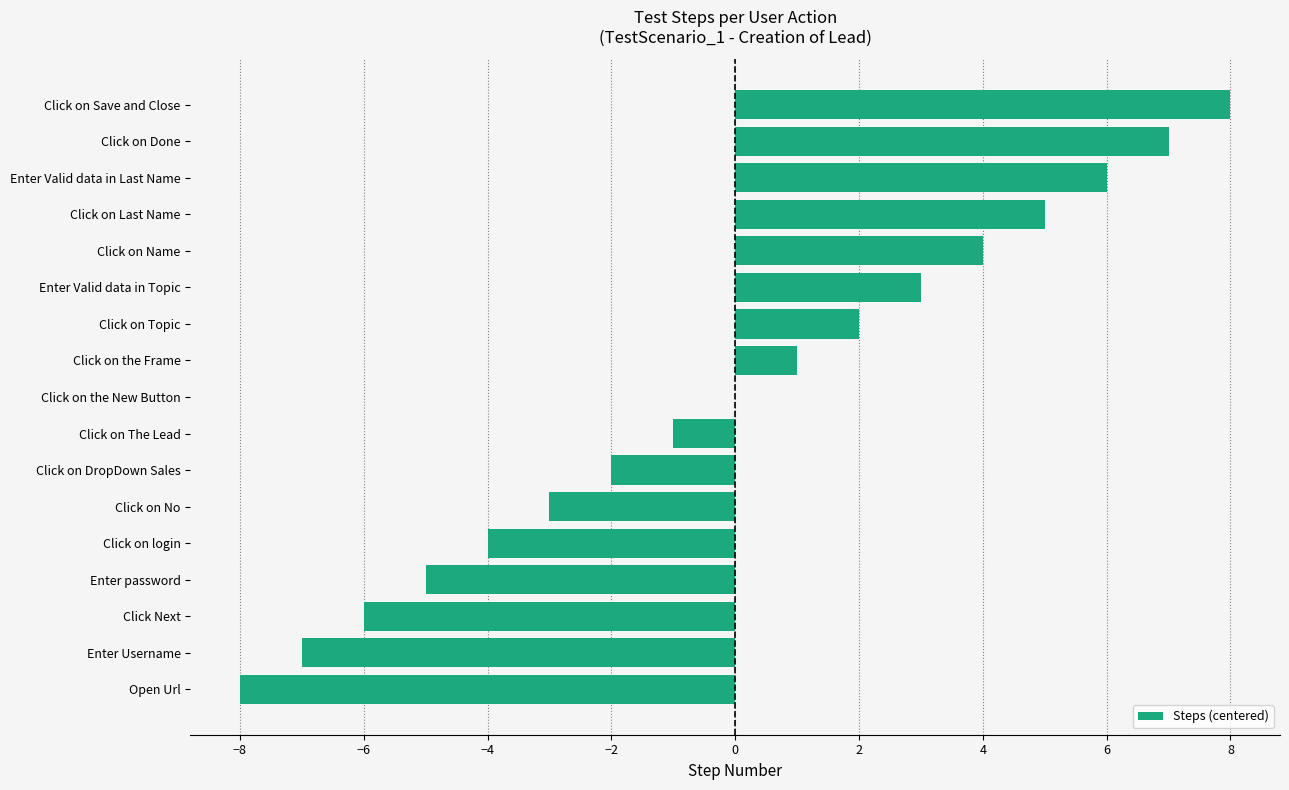

What is the sum of the values at Click on the New Button and Click Next?

-6